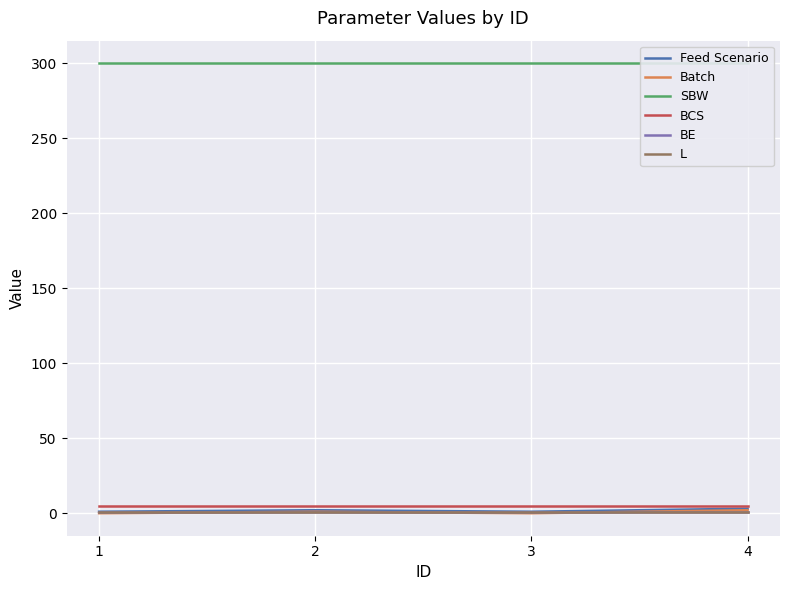

True or false: Feed Scenario has more than 2 points higher than both neighbors.

False